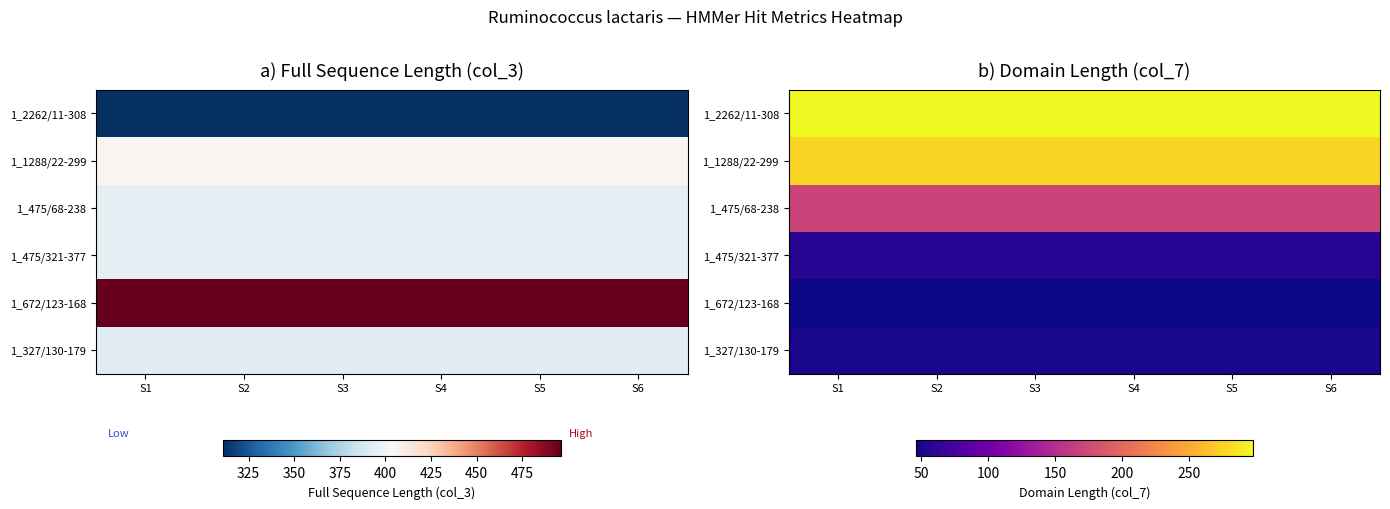

What is the average value of the 1_672/123-168 series?

46